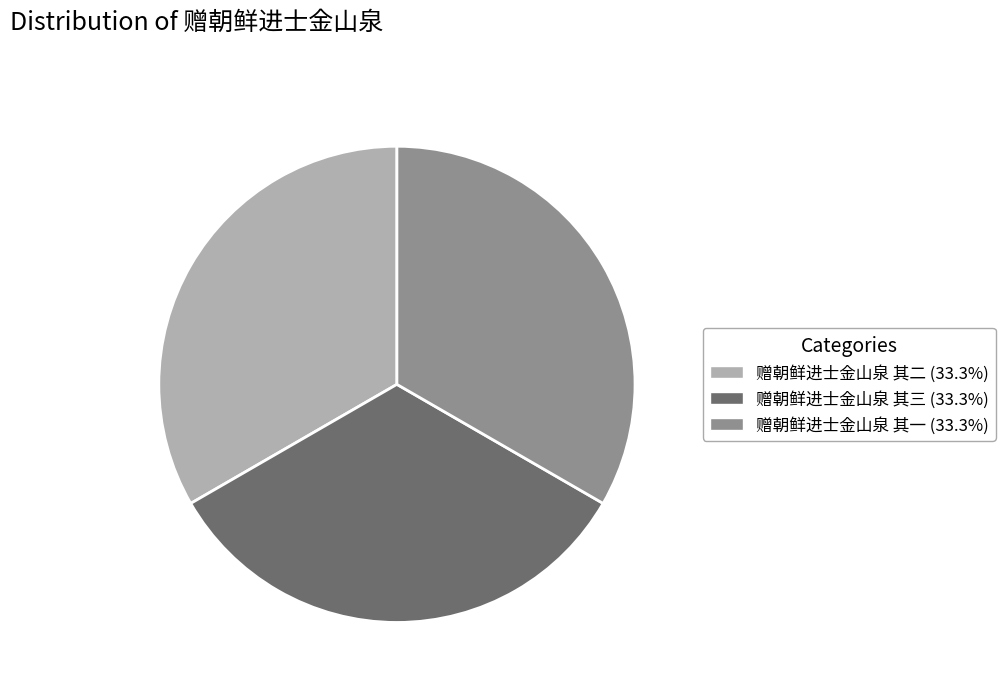

Is it true that 赠朝鲜进士金山泉 其三 is 33% of the pie?

True